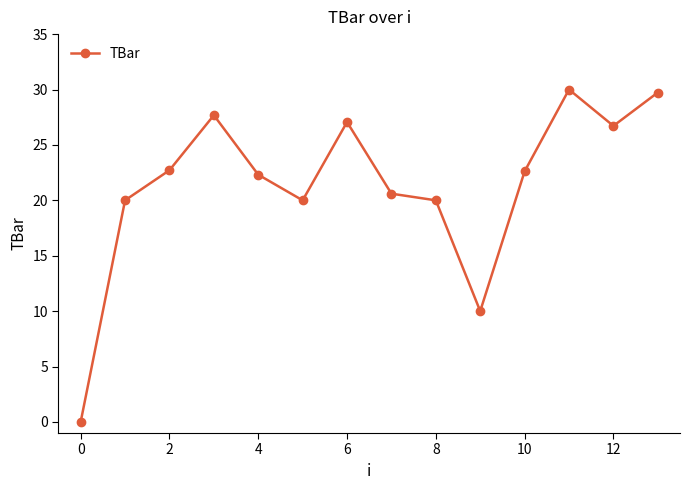

How many lines are shown in the chart?

1